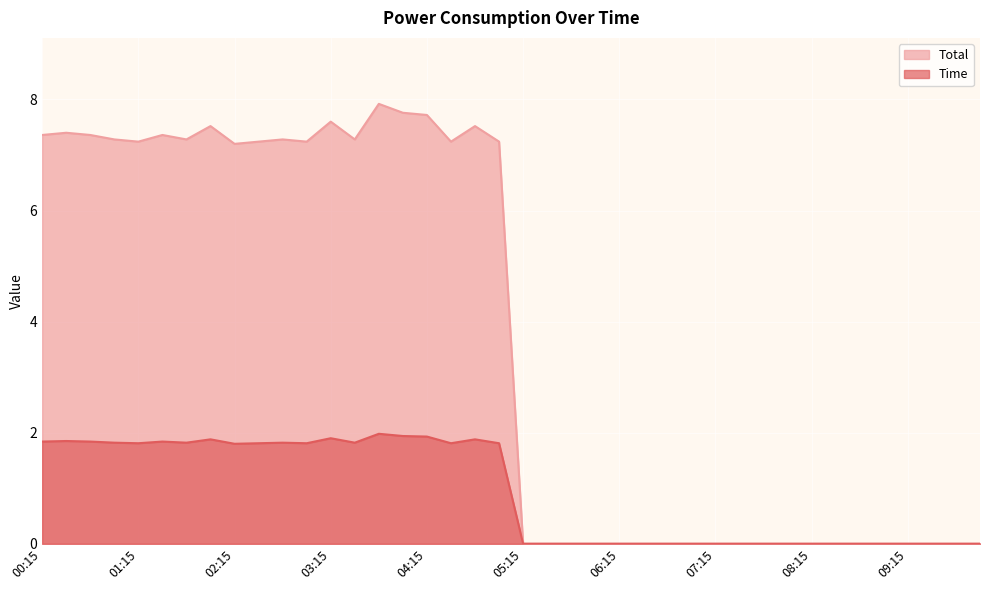

At how many categories does at least one series exceed 0?

20